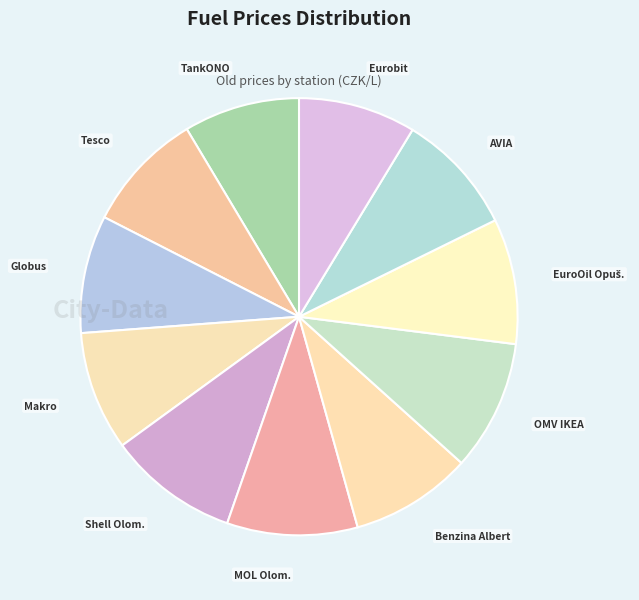

The AVIA slice represents 9% of the pie. True or false?

True